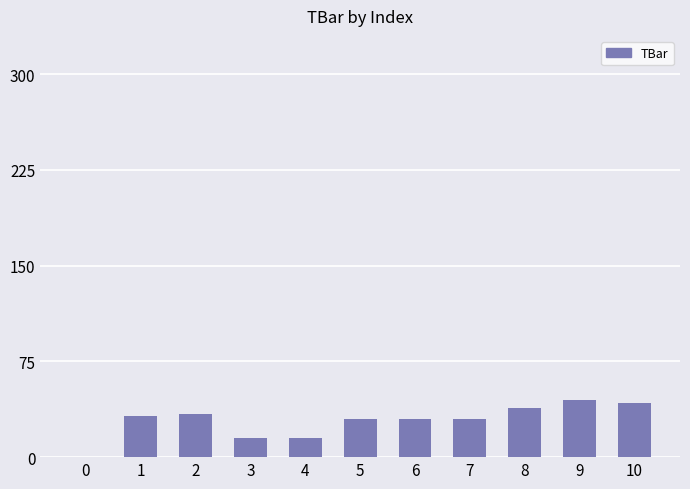

What is the maximum value shown in the chart?

44.7